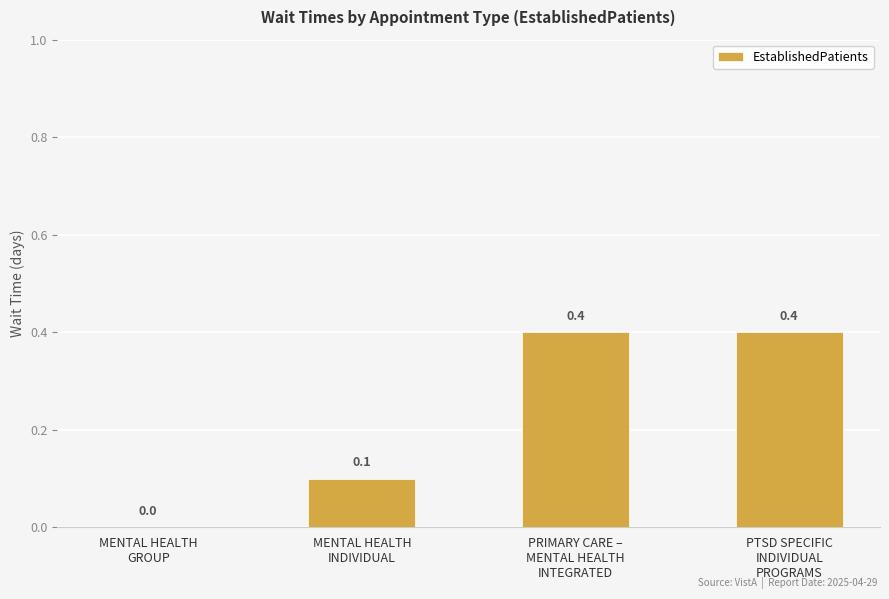

What is the approximate value at PRIMARY CARE –
MENTAL HEALTH
INTEGRATED?

0.4